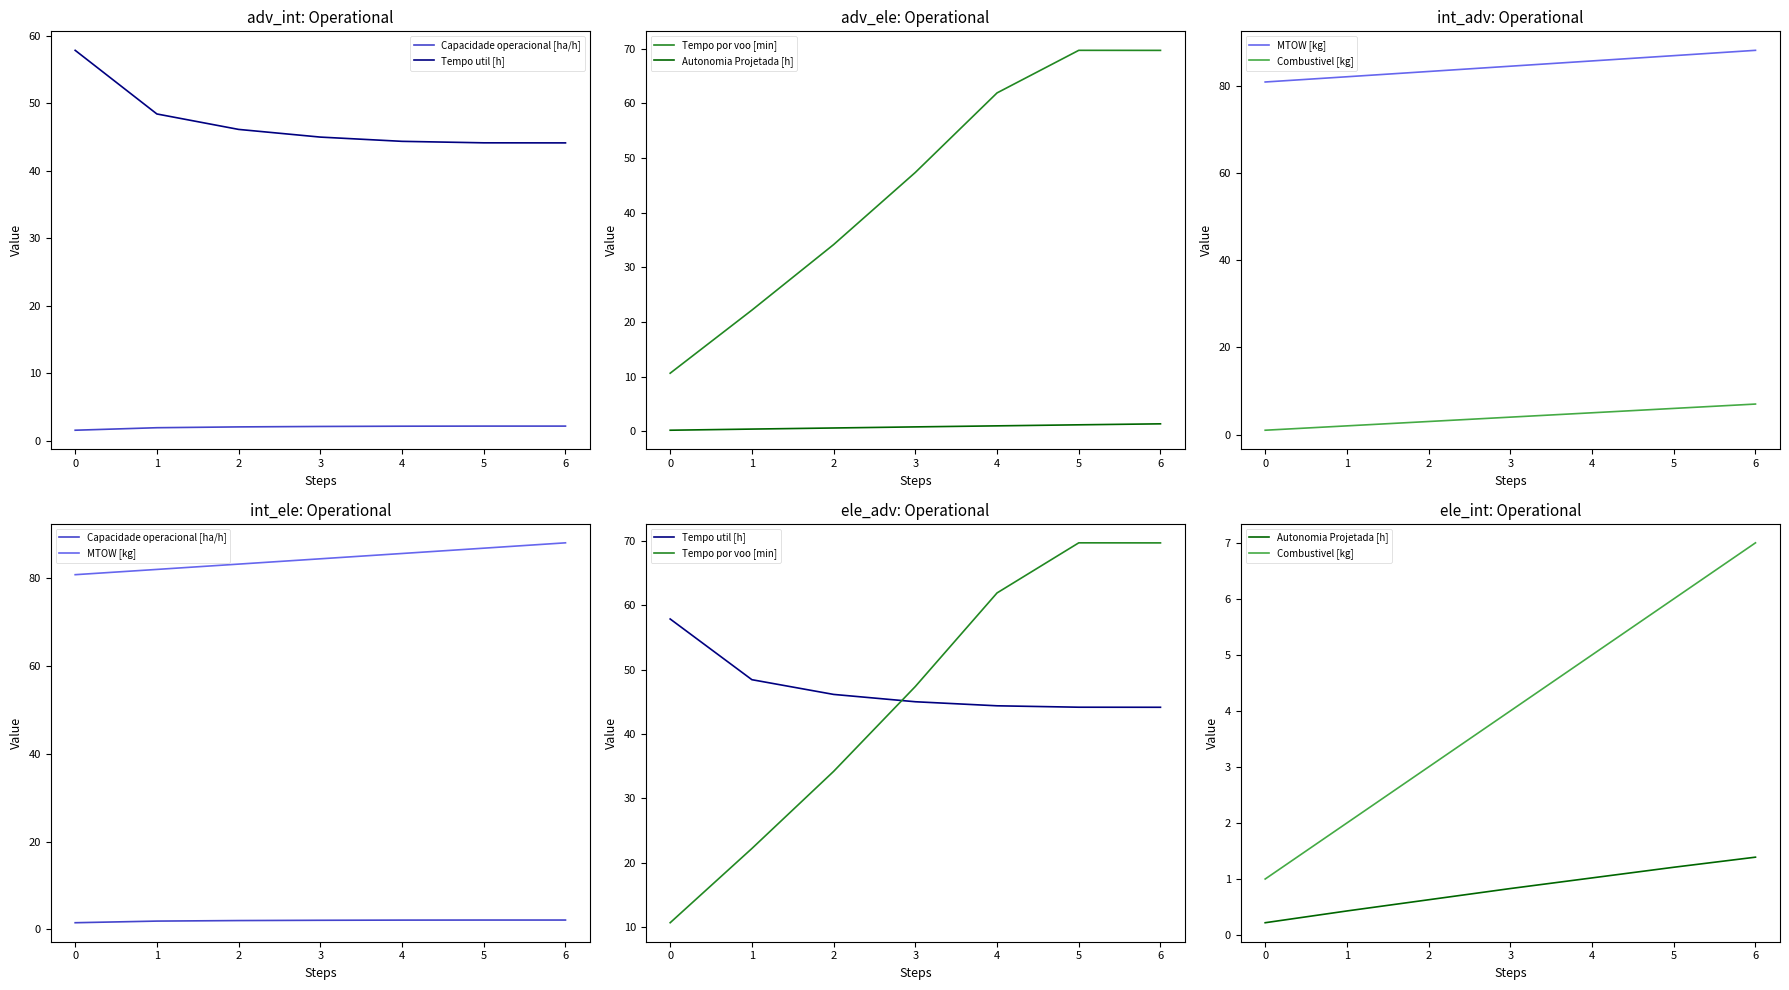

At 4, list the series in order from smallest to largest.

Autonomia Projetada [h], Capacidade operacional [ha/h], Combustivel [kg], Tempo util [h], Tempo por voo [min], MTOW [kg]